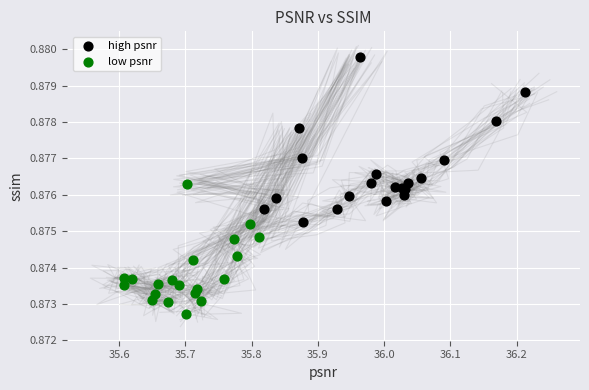

Which series contains the highest Y value?

high psnr